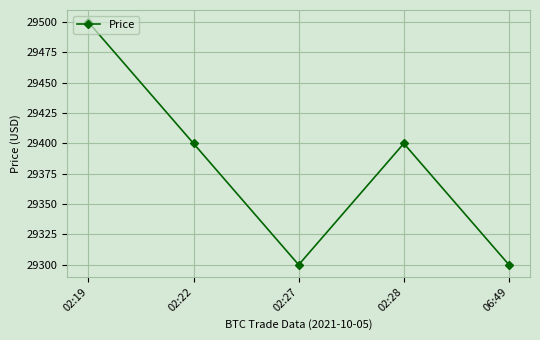

What is the maximum value shown in the chart?

29500